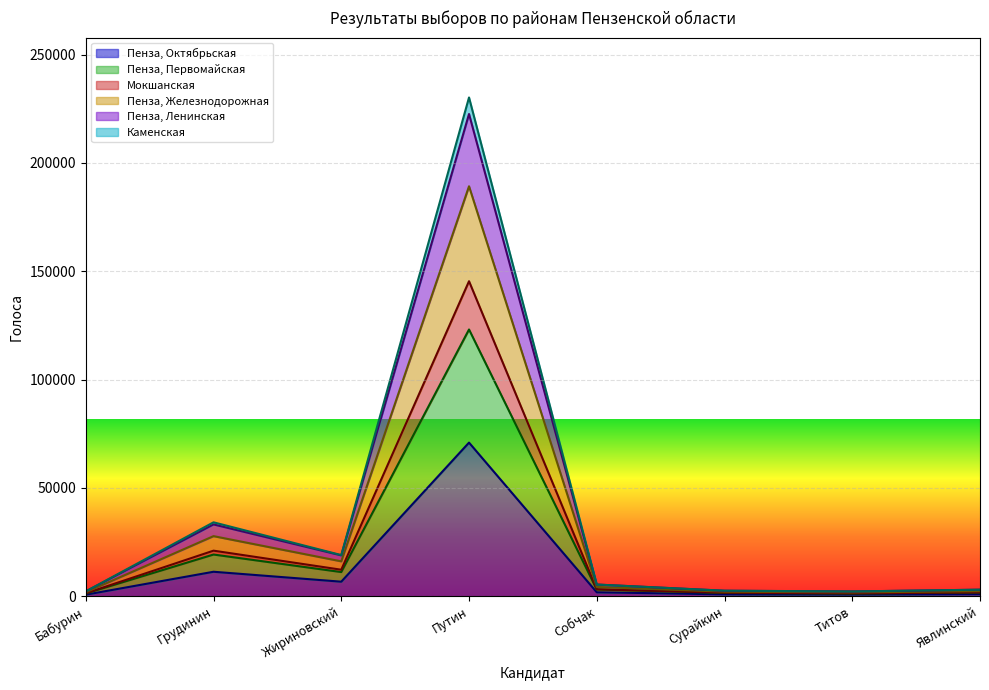

Rank the series at Собчак from highest to lowest value.

Пенза, Ленинская, Пенза, Первомайская, Каменская, Мокшанская, Пенза, Железнодорожная, Пенза, Октябрьская